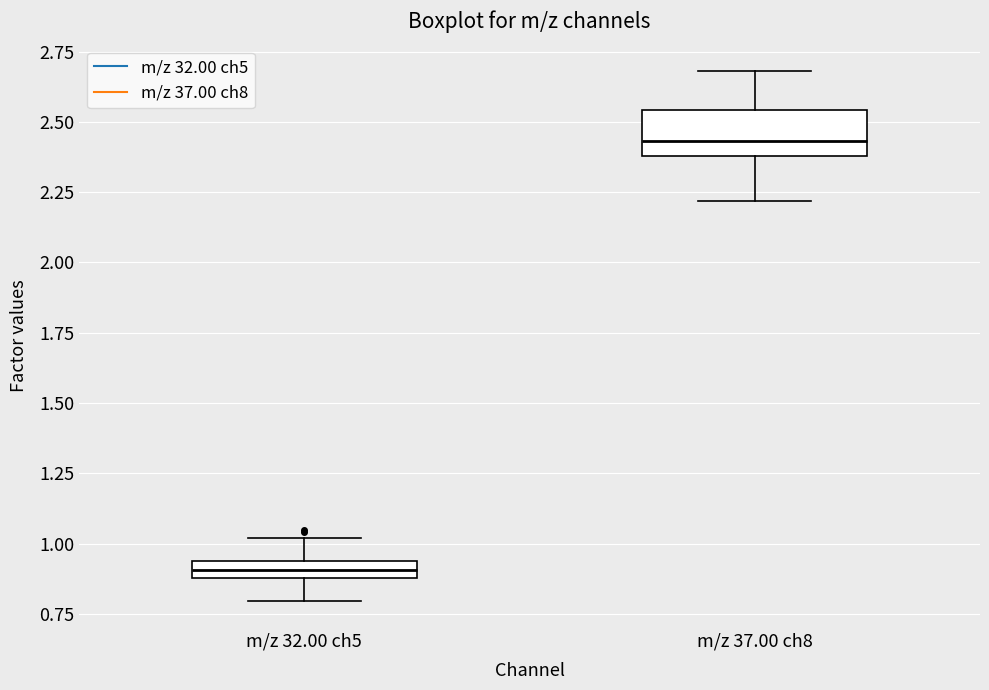

Comparing the boxes themselves (not the whiskers), which one is the tallest?

m/z 37.00 ch8